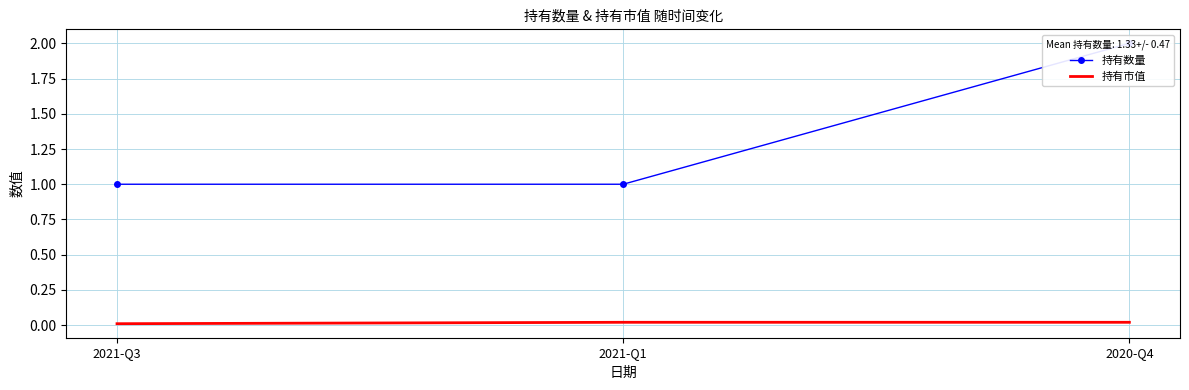

True or false: 持有数量 has a value of 2.0 at 2020-Q4.

True